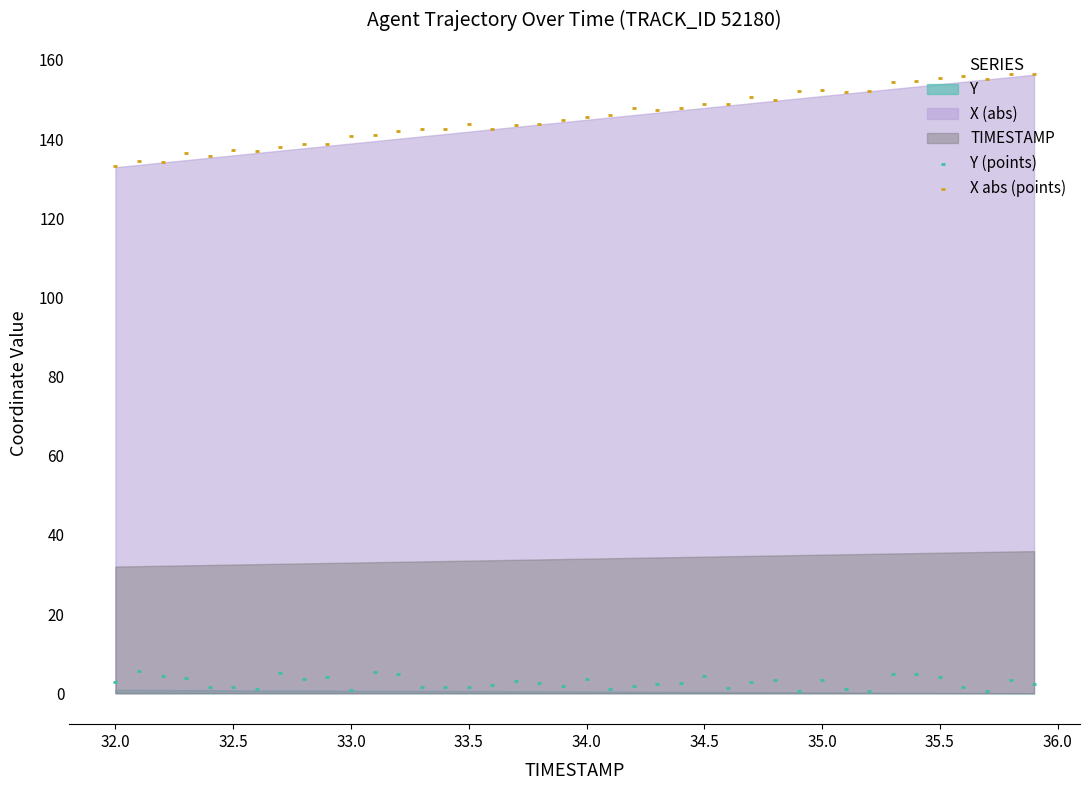

At how many categories does at least one series exceed 52?

40